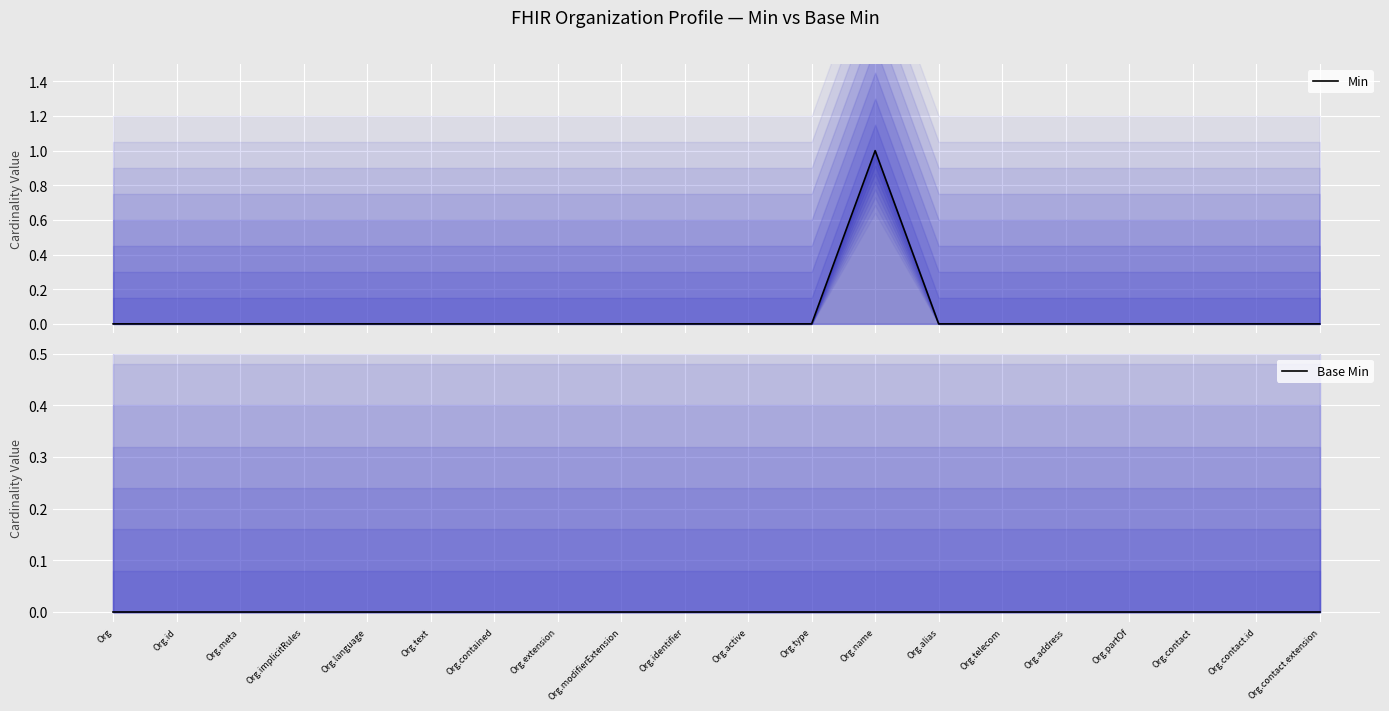

List the series in order of their peak value, lowest first.

Base Min, Min